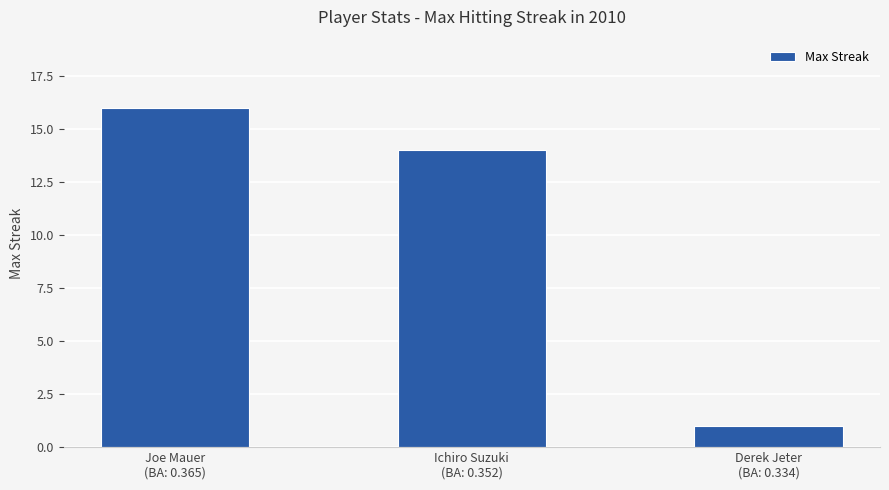

What is the label of the 1st bar from the left?

Joe Mauer
(BA: 0.365)